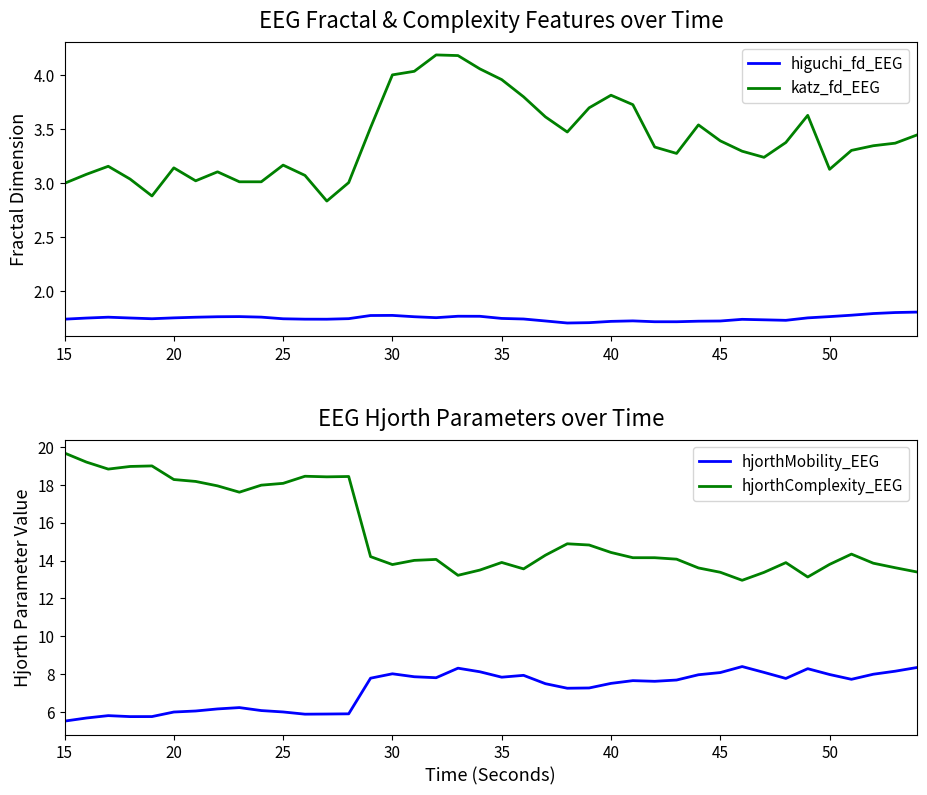

True or false: higuchi_fd_EEG and katz_fd_EEG cross at least once.

False